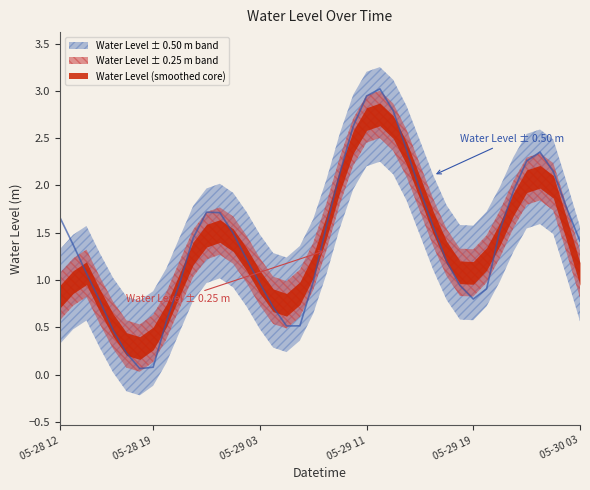

What value does the data have at 2025-05-28 13:00?

1.4